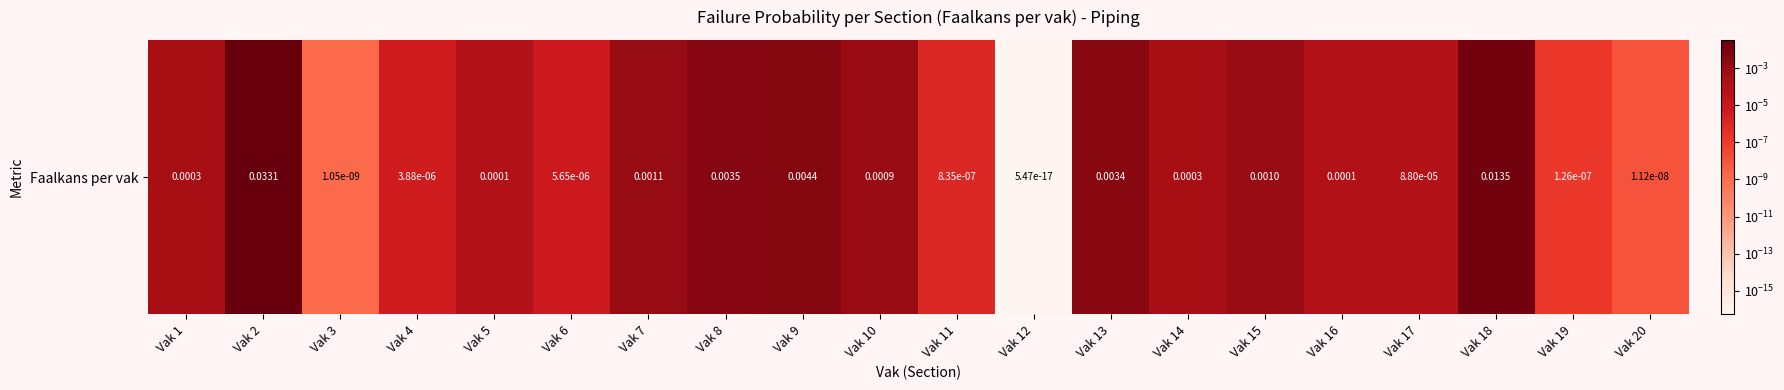

Is it true that the value at Vak 3 is 0.0?

True